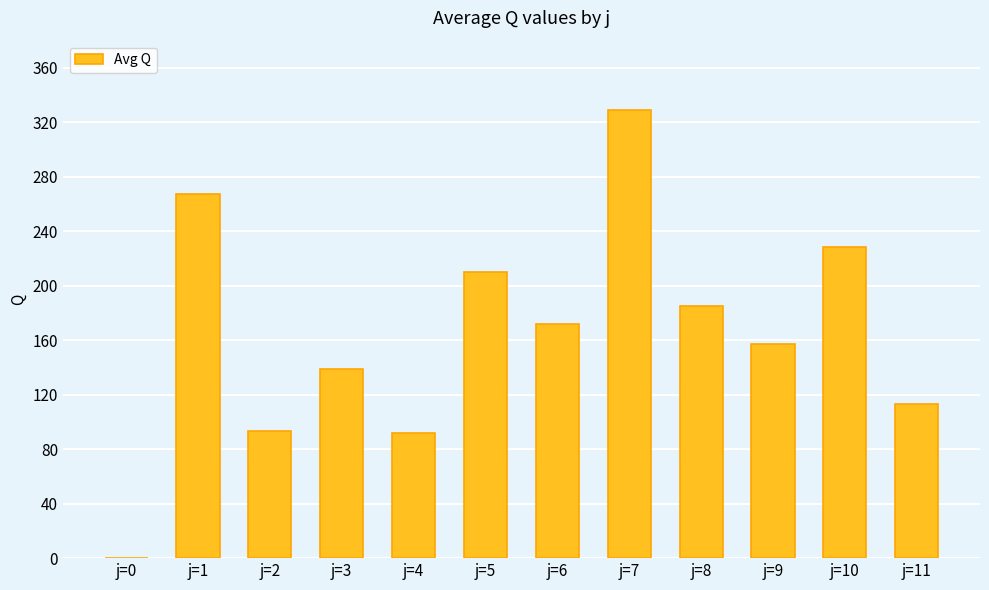

Does the chart contain stacked bars?

No